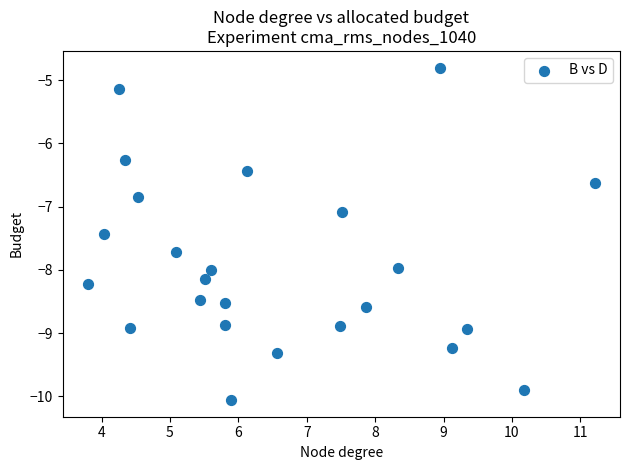

What is the range of Y values (max minus min)?

5.3